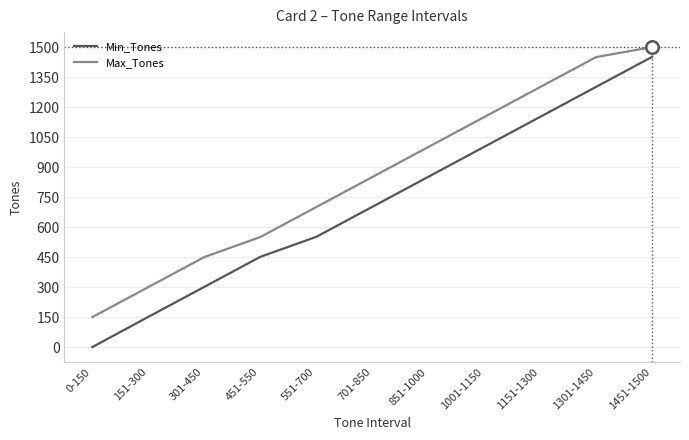

Is the value of Max_Tones at 301-450 greater than the value of Min_Tones at 1301-1450?

No